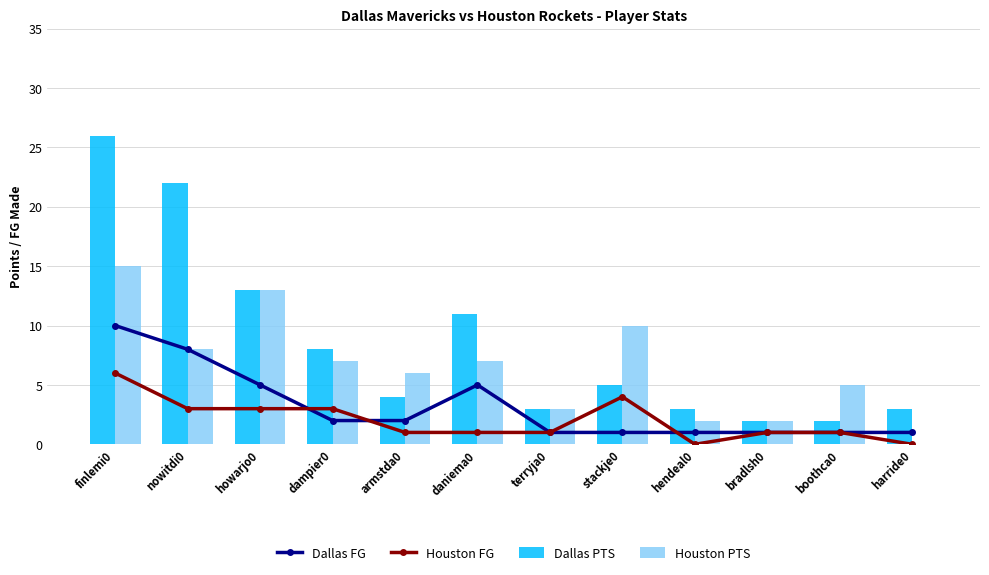

Does the chart contain any negative values?

No